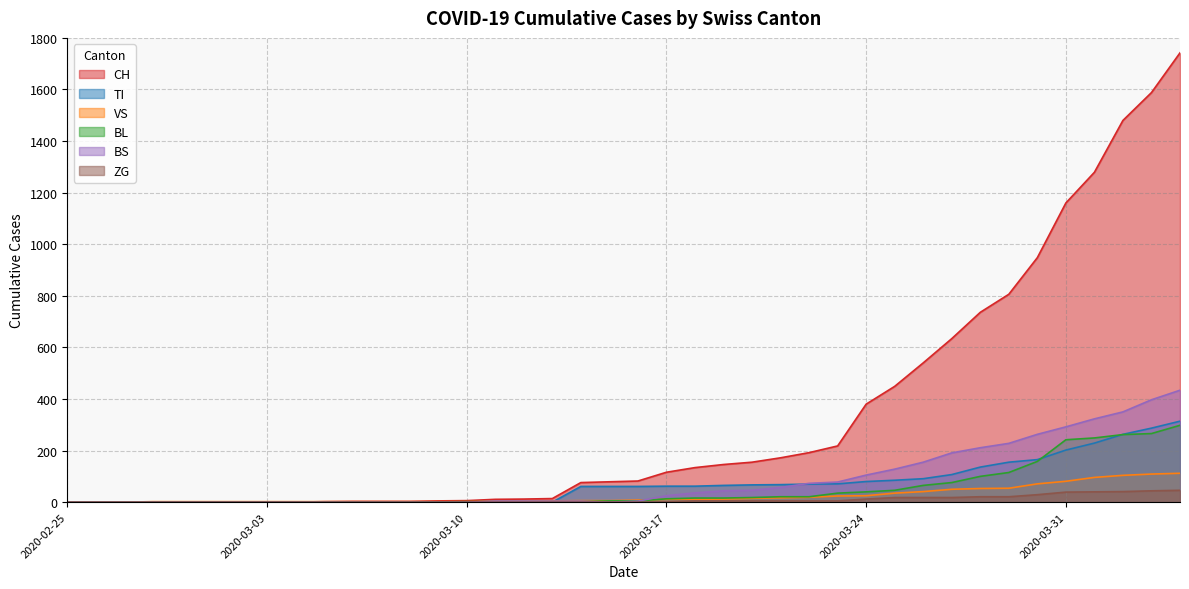

At how many categories does at least one series exceed 986?

5